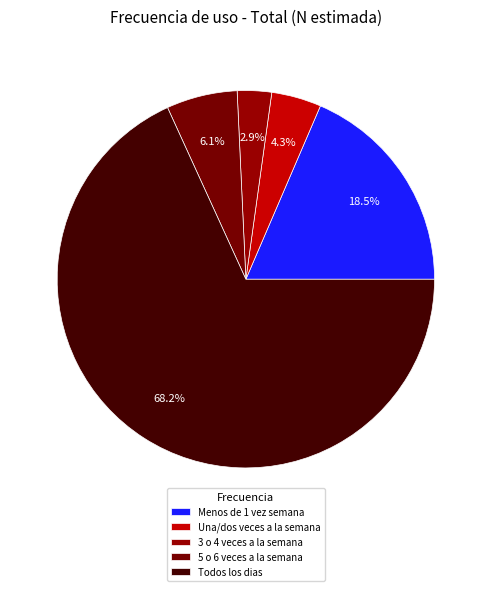

To the nearest percent, what percentage of the pie is Menos de 1 vez semana?

19%